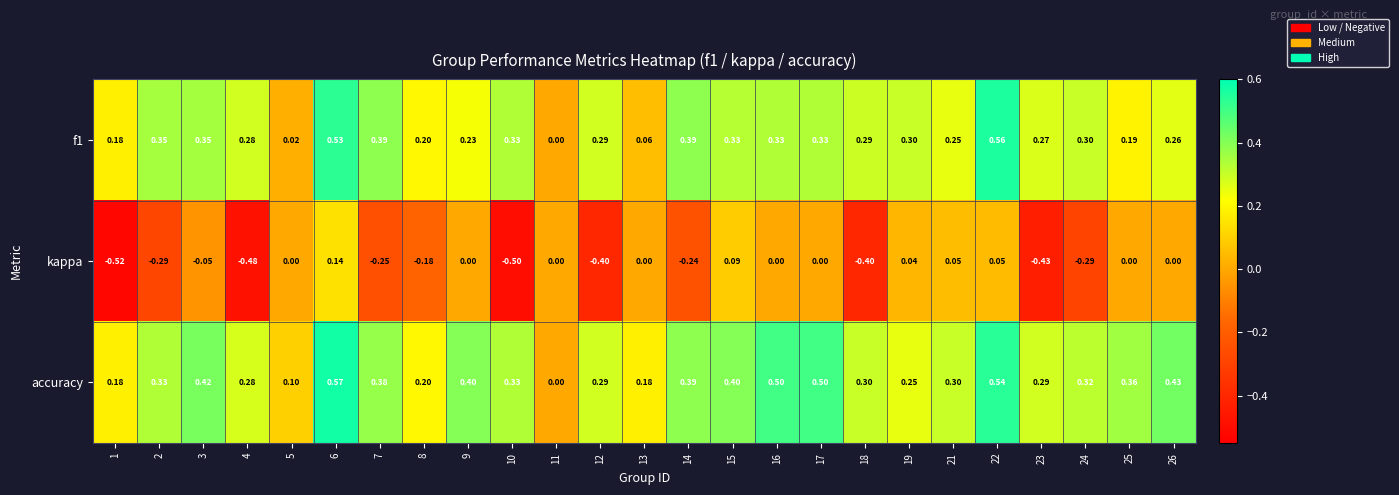

Is the value of f1 at 16 greater than the value of kappa at 19?

Yes